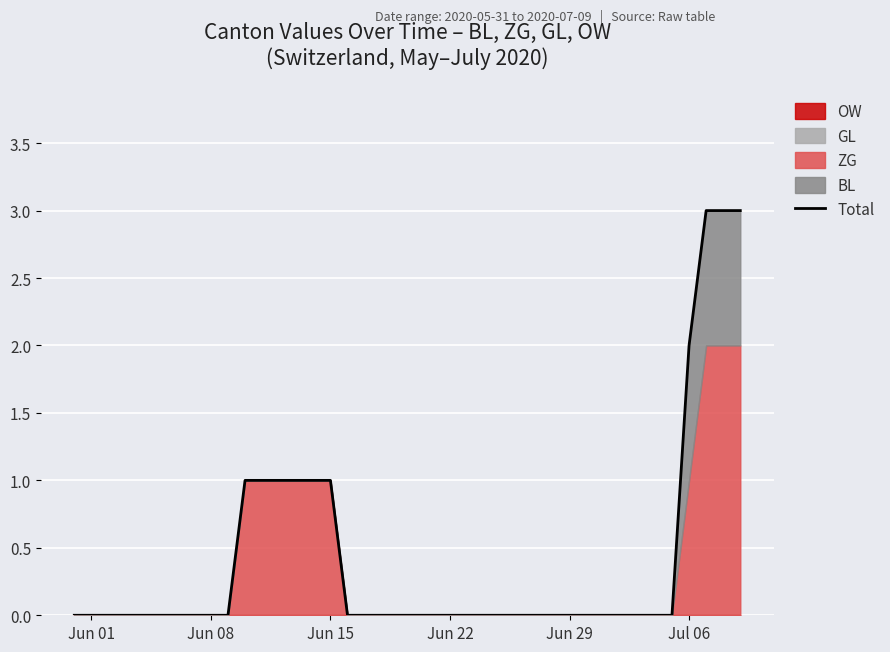

Count the number of categories in the chart.

40